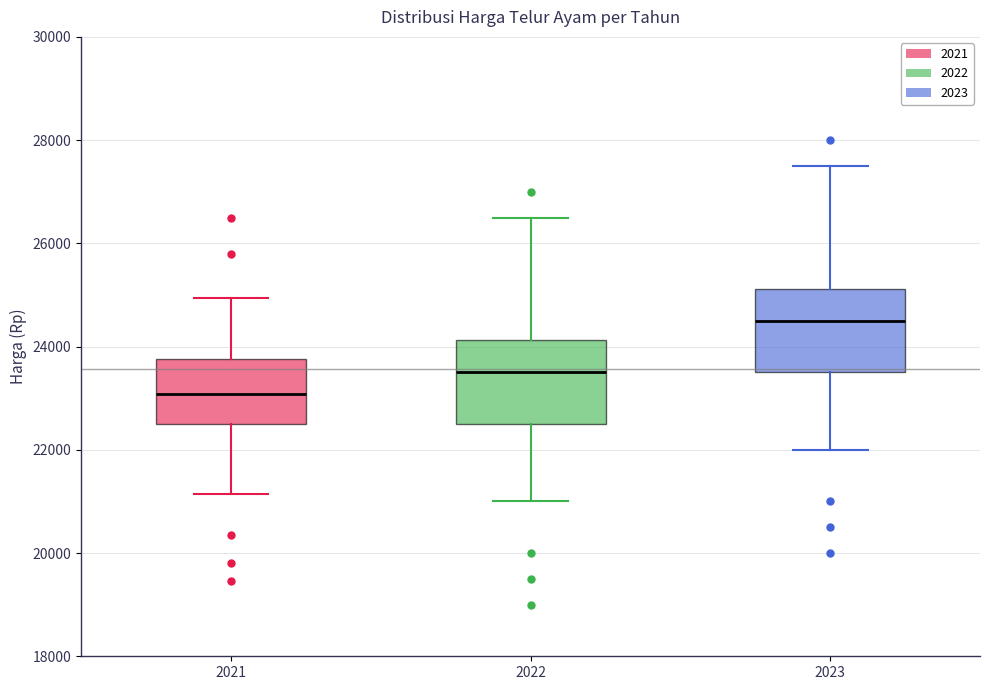

Reading left to right, read every box against the y-axis: the position of its median line, the range the box covers, and the ends of its whiskers. The values are not printed on the chart, so give them approximately, as read against the axis.

2021: median 23000, box 22600 to 23800, whiskers 21200 to 25000
2022: median 23600, box 22600 to 24200, whiskers 21000 to 26600
2023: median 24600, box 23600 to 25200, whiskers 22000 to 27600